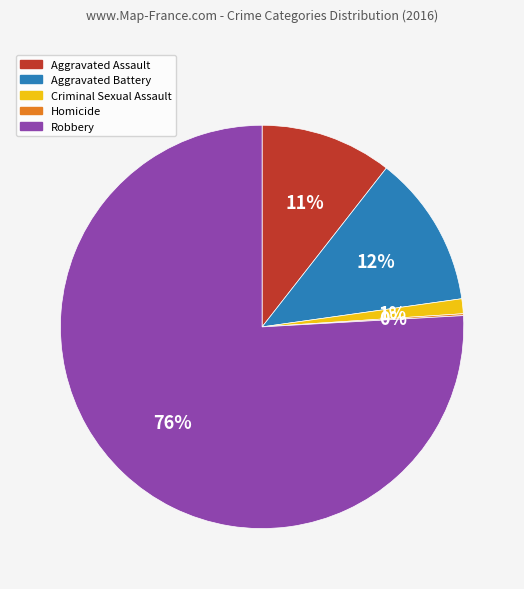

To the nearest percent, what is the average slice percentage?

20%